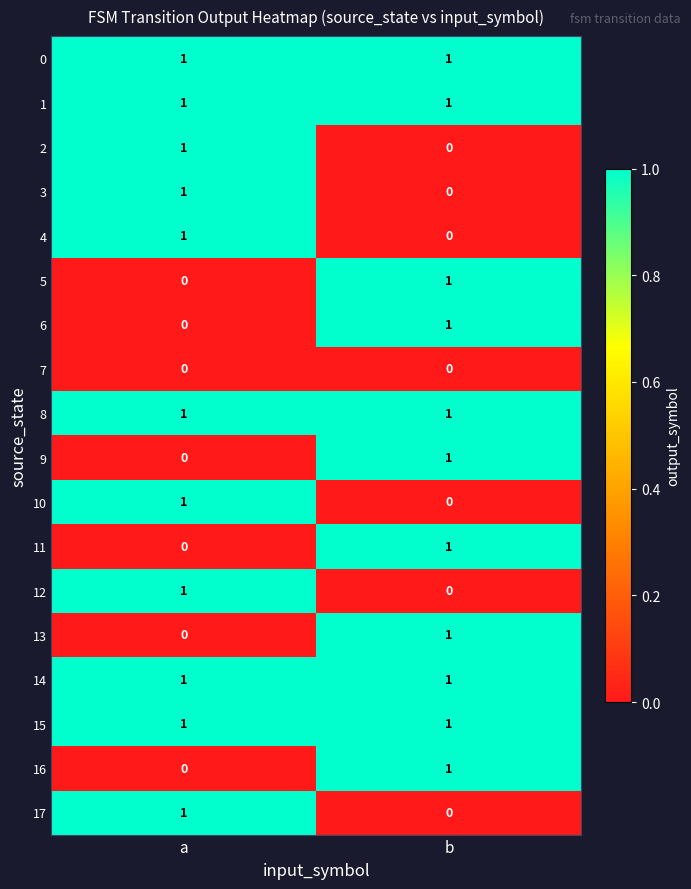

Where is 12 nearest to the value 0?

b